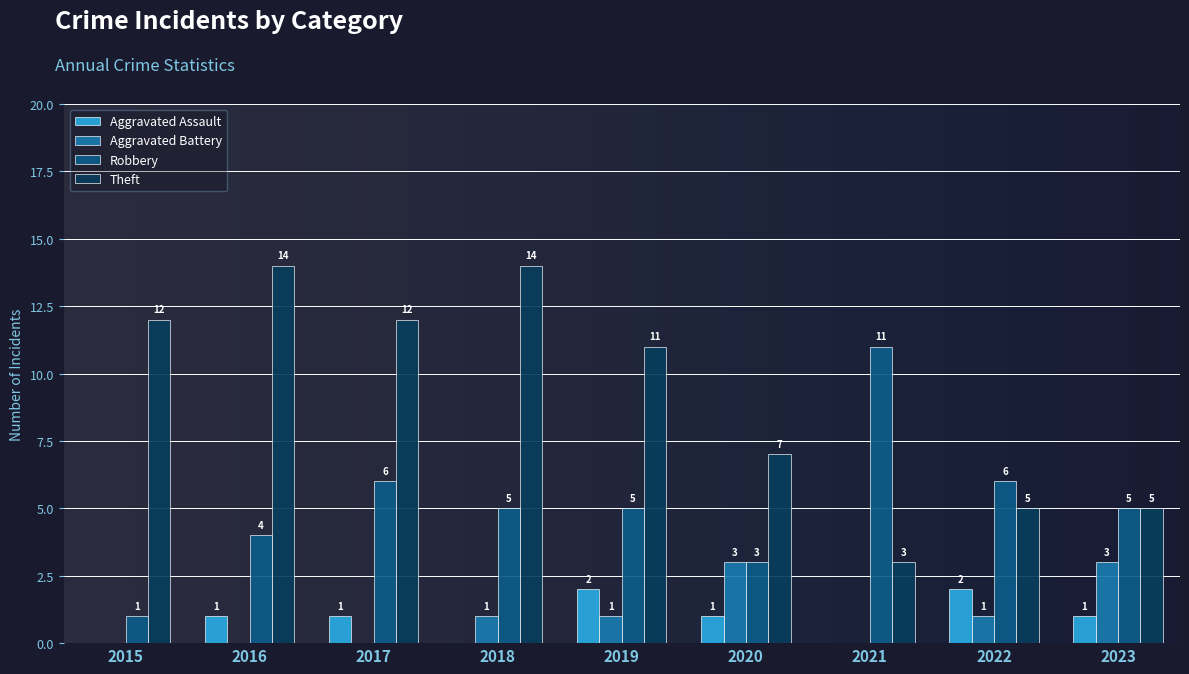

Which series has the largest range (max minus min)?

Theft